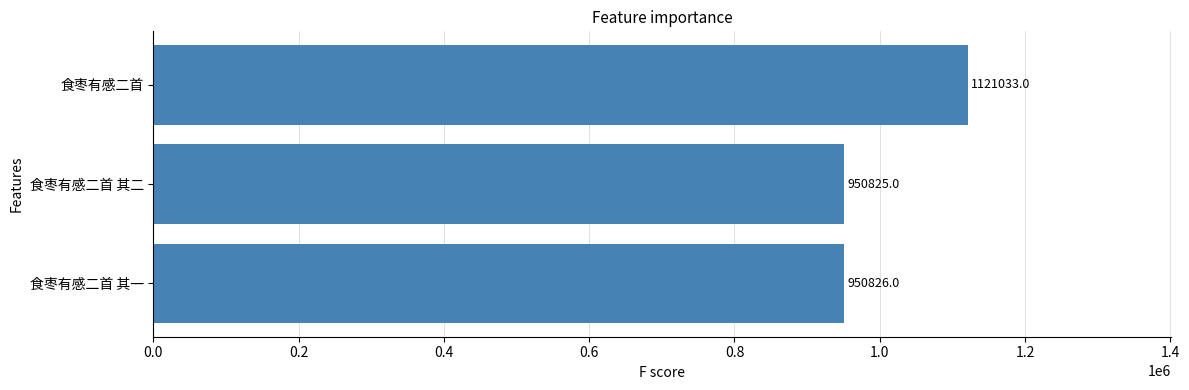

Rank the categories by value from lowest to highest.

食枣有感二首 其二, 食枣有感二首 其一, 食枣有感二首